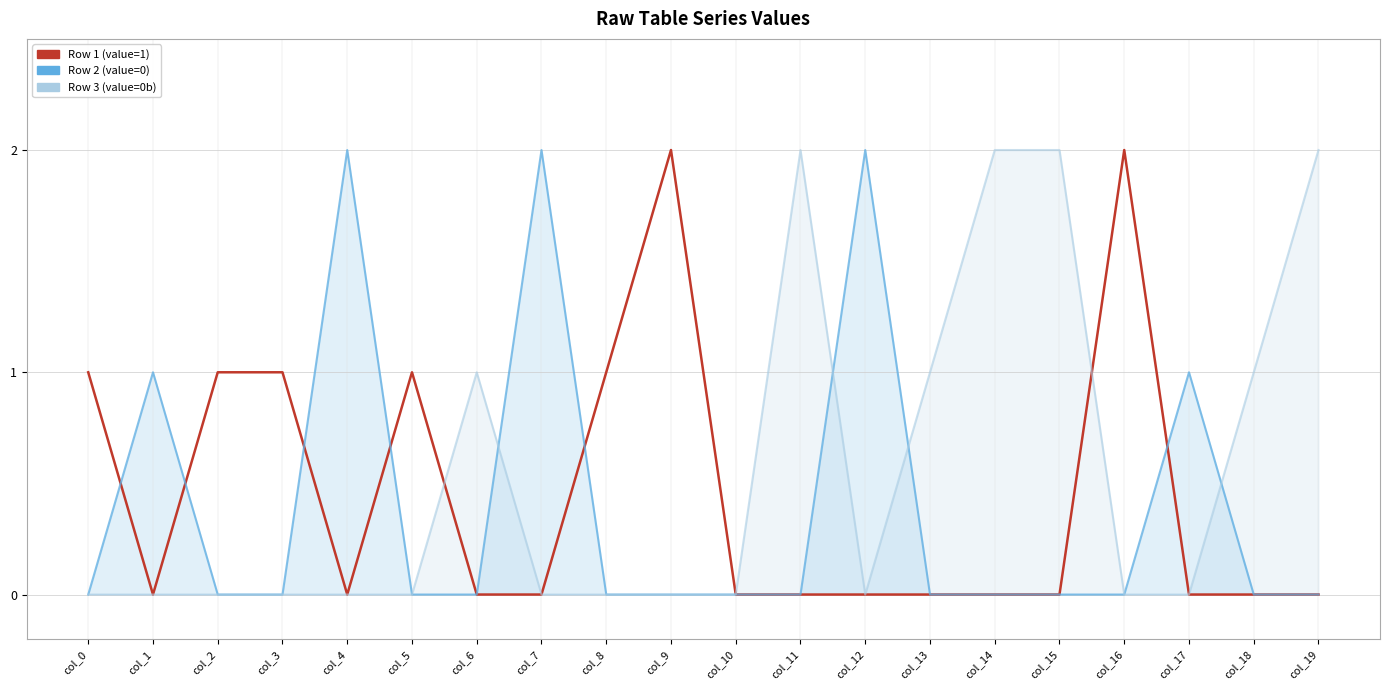

Where do Row 1 (value=1) and Row 3 (value=0b) first cross each other?

col_5 and col_6